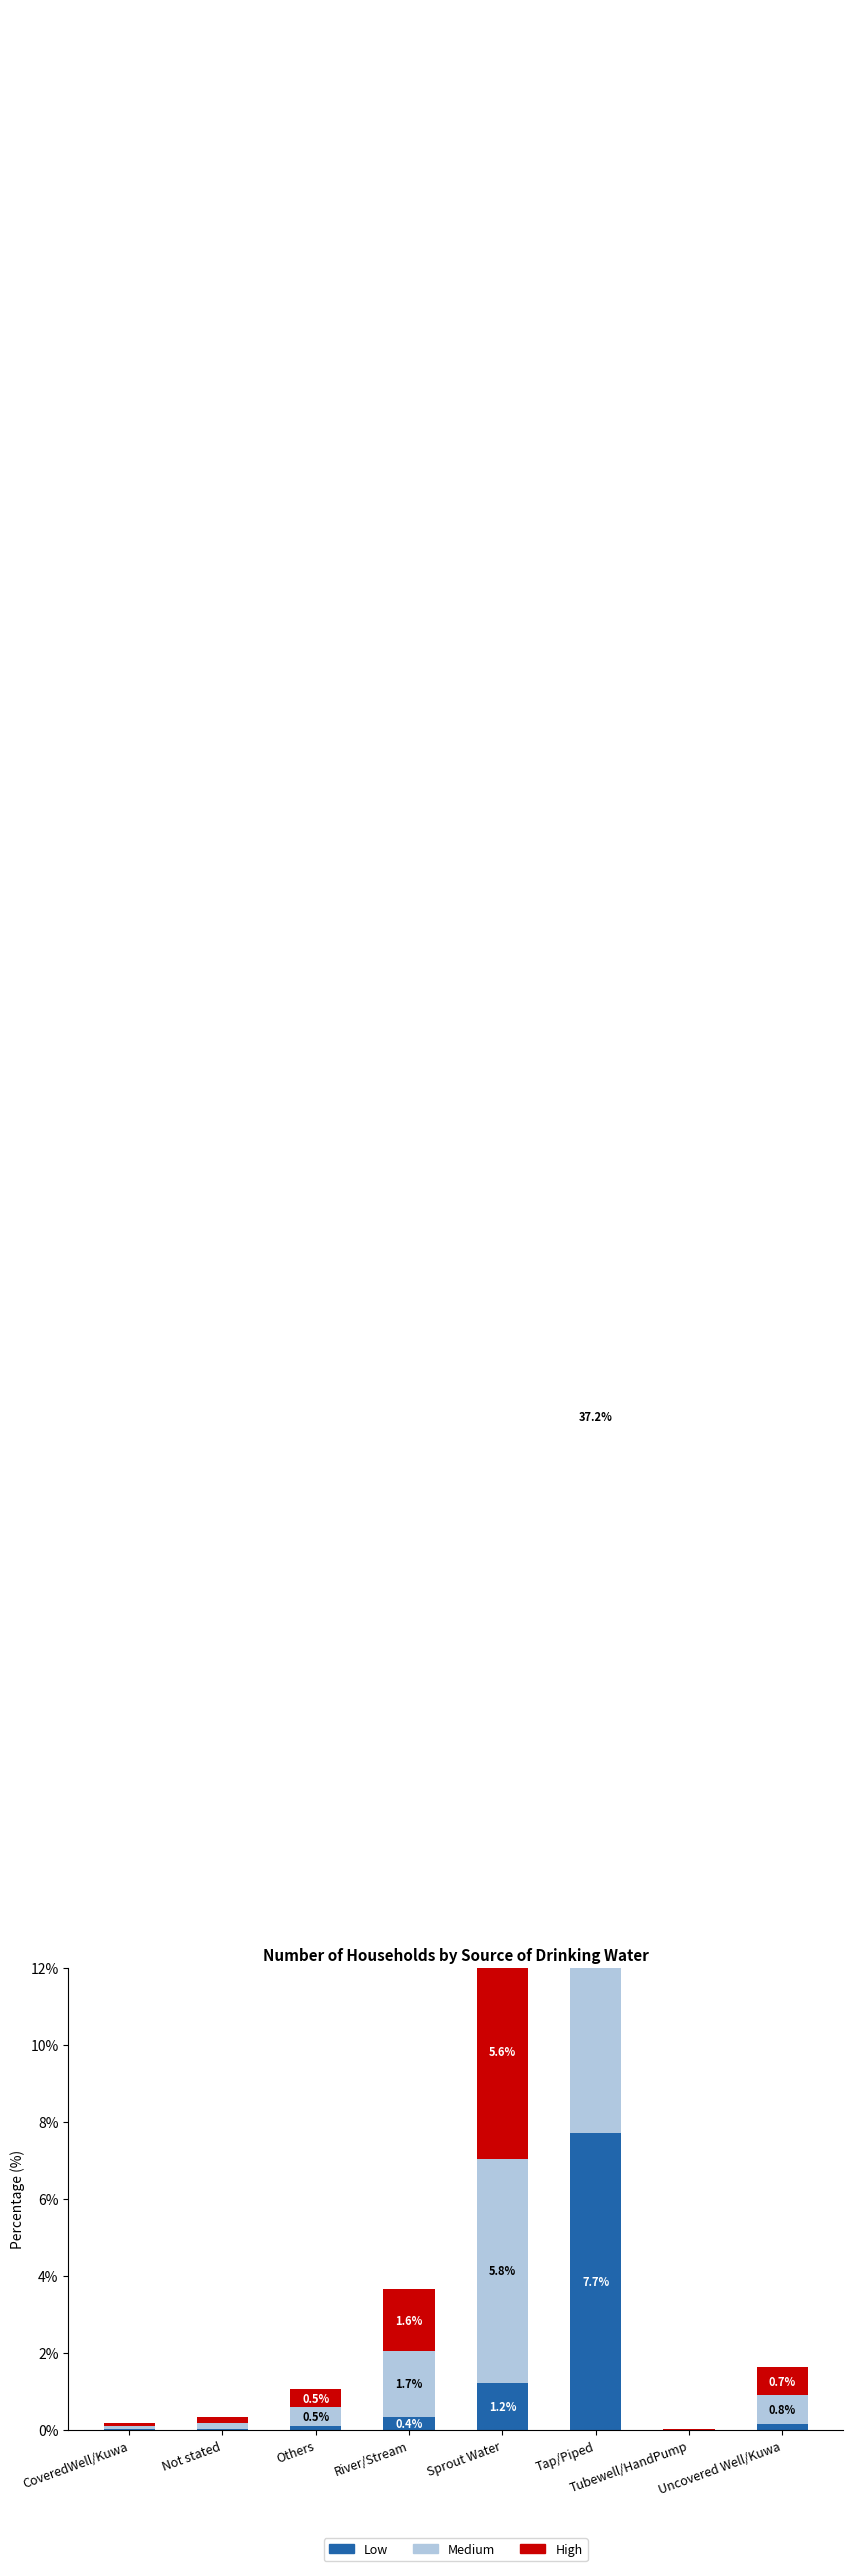

What is the sum of all Medium values?

46.2